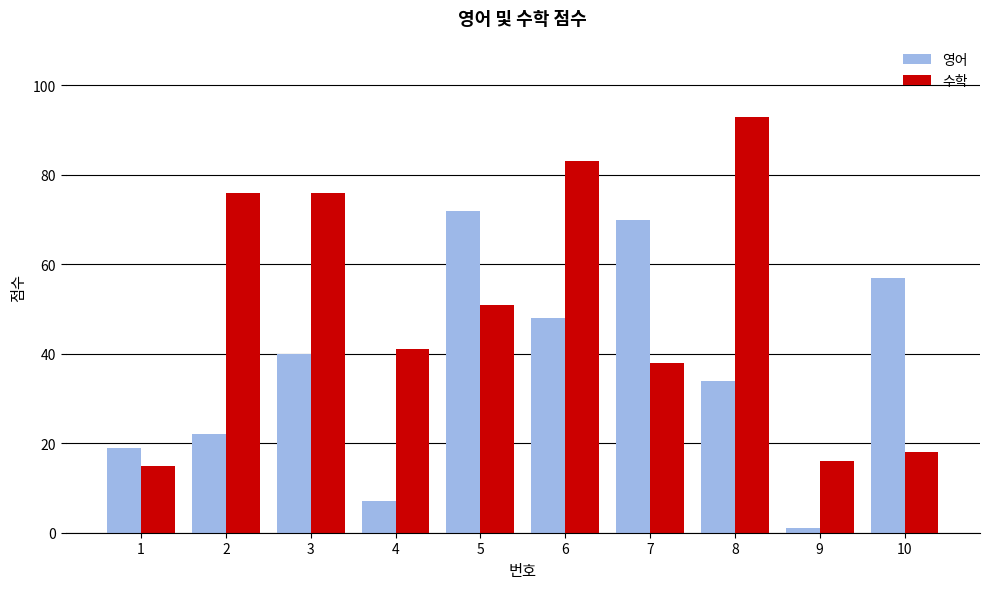

What is the sum of the 영어 values at 4 and 2?

29